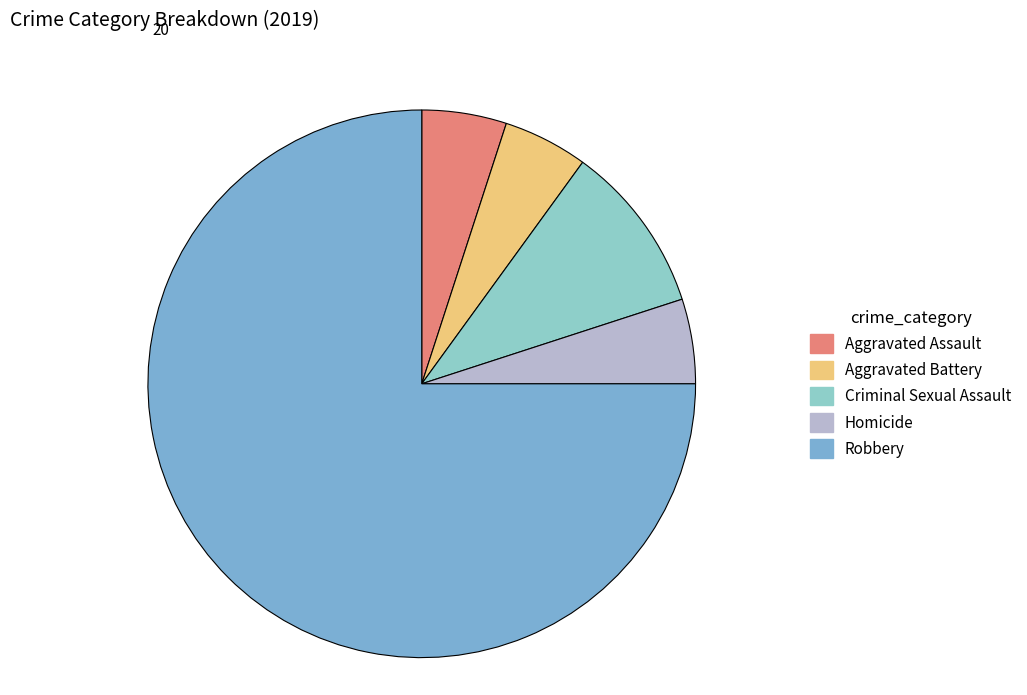

What is the ratio of the value at Robbery to the value at Aggravated Battery?

15.0